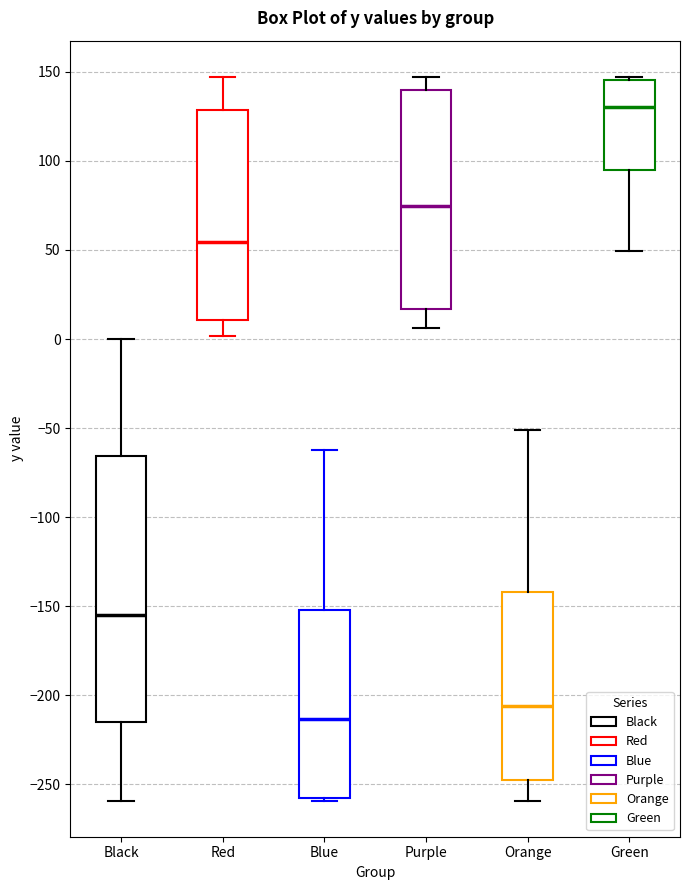

Reading left to right, read every box against the y-axis: the position of its median line, the range the box covers, and the ends of its whiskers. The values are not printed on the chart, so give them approximately, as read against the axis.

Black: median -155, box -215 to -65, whiskers -260 to 0
Red: median 55, box 10 to 130, whiskers 0 to 145
Blue: median -215, box -260 to -150, whiskers -260 to -60
Purple: median 75, box 15 to 140, whiskers 5 to 145
Orange: median -205, box -245 to -140, whiskers -260 to -50
Green: median 130, box 95 to 145, whiskers 50 to 145 (just above the box's upper edge)